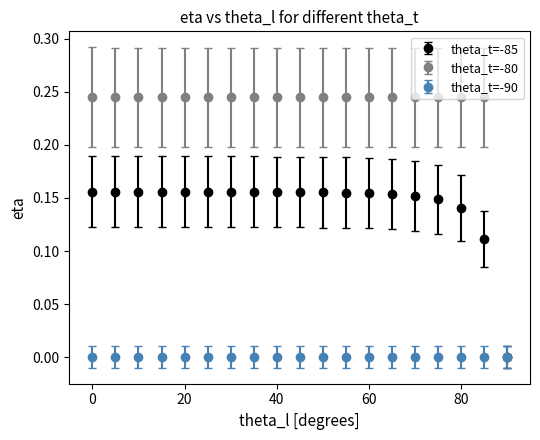

Which series has the widest spread of values?

theta_t=-80